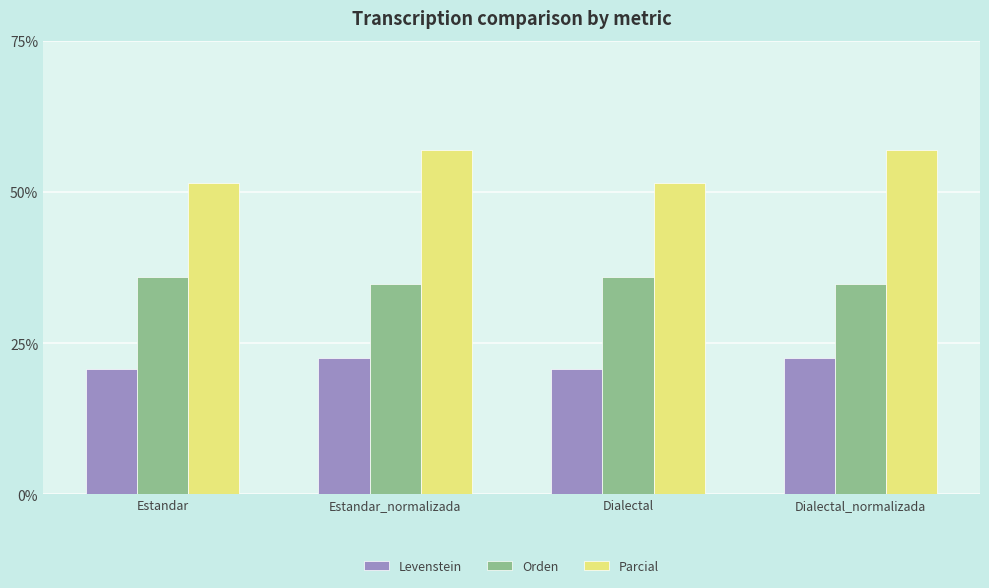

What position from the right is Dialectal_normalizada?

1